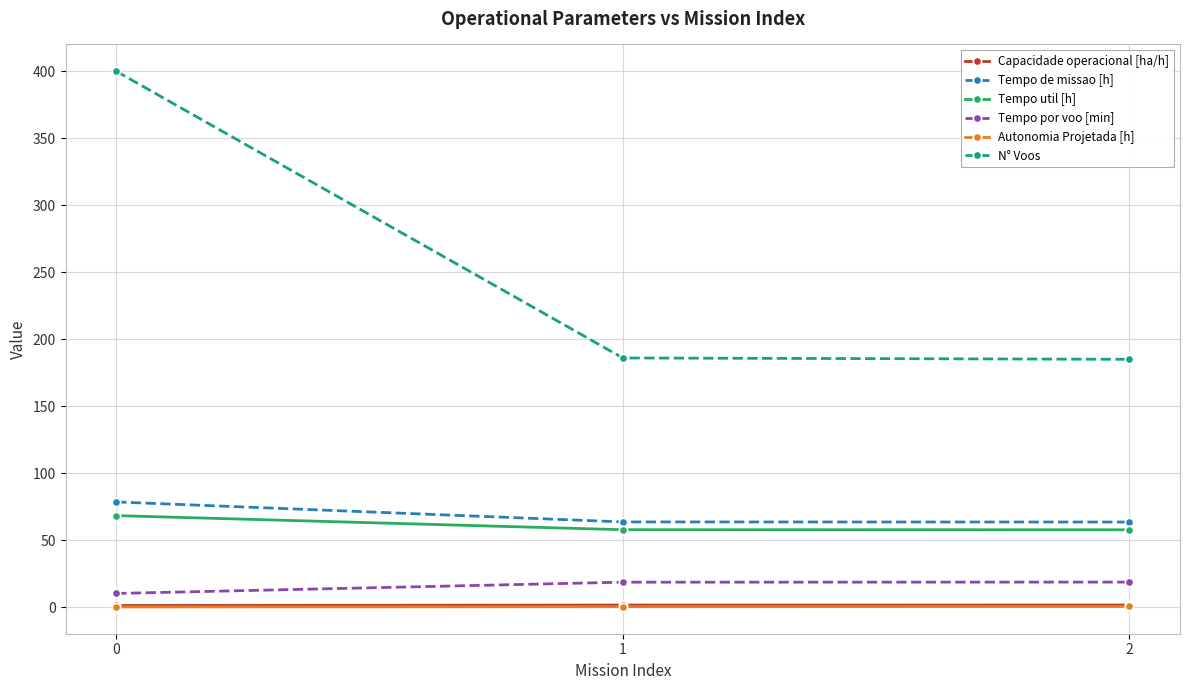

How many lines are shown in the chart?

6